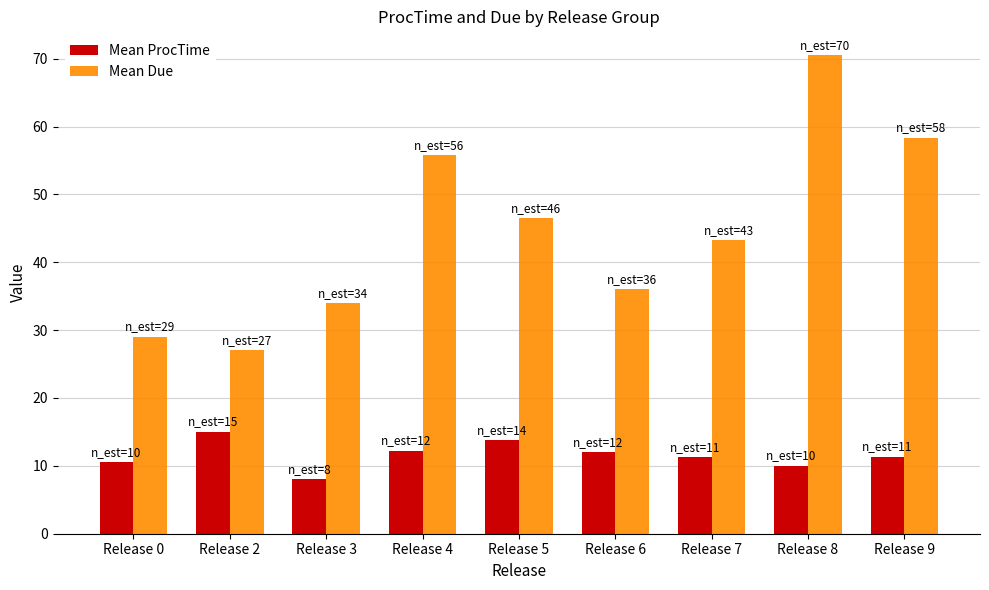

At Release 9, list the series in order from largest to smallest.

Mean Due, Mean ProcTime